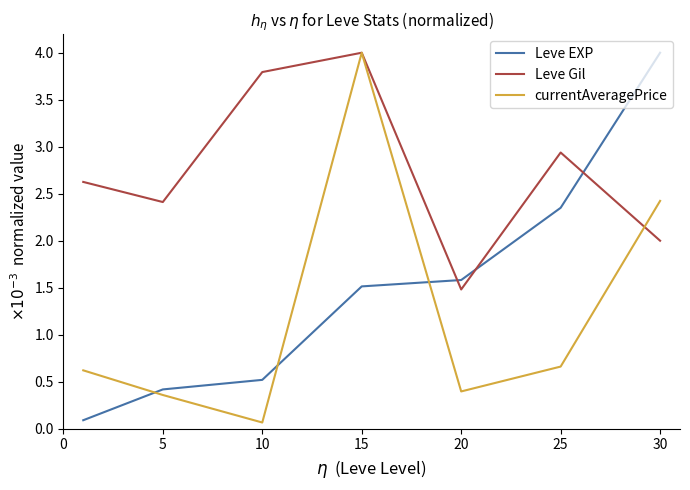

Does the chart have visible grid lines?

No